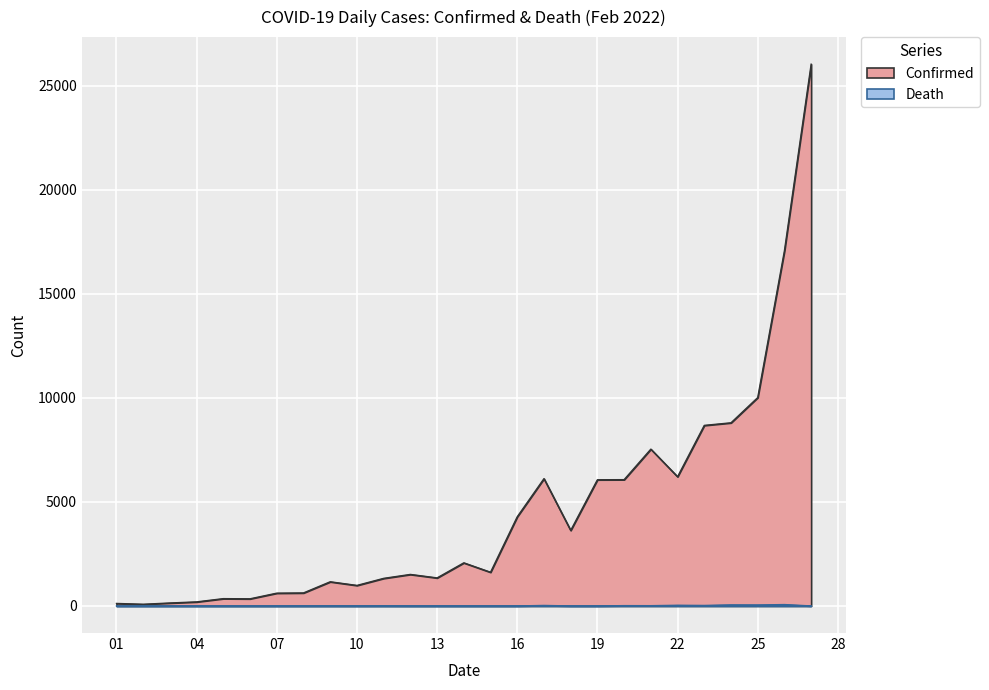

Is it true that Death equals 3 at 2022/02/11?

True